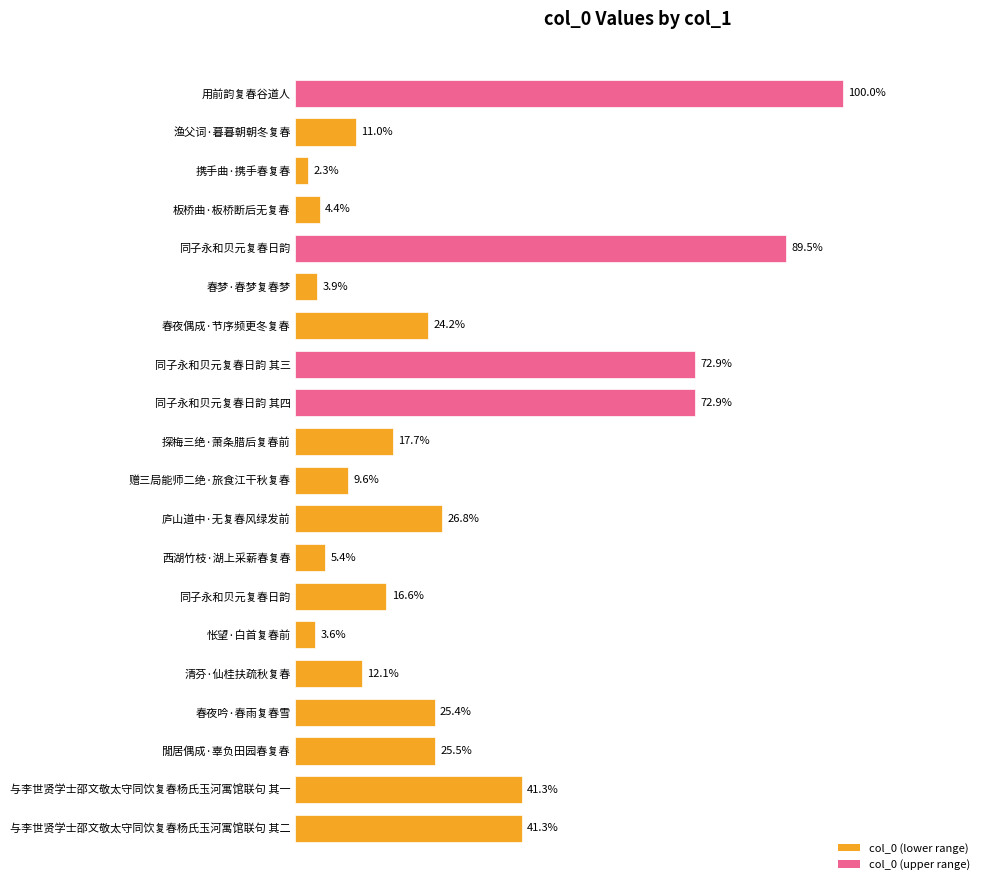

What is the change in value from 用前韵复春谷道人 to 怅望·白首复春前?

-1200244